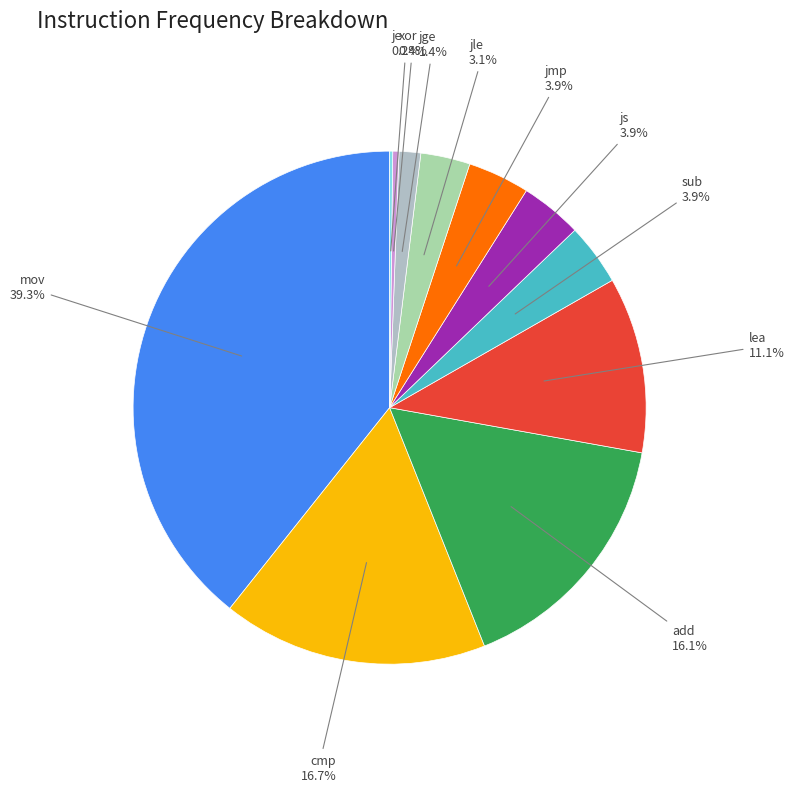

Combined, do sub and mov account for over 50%?

No